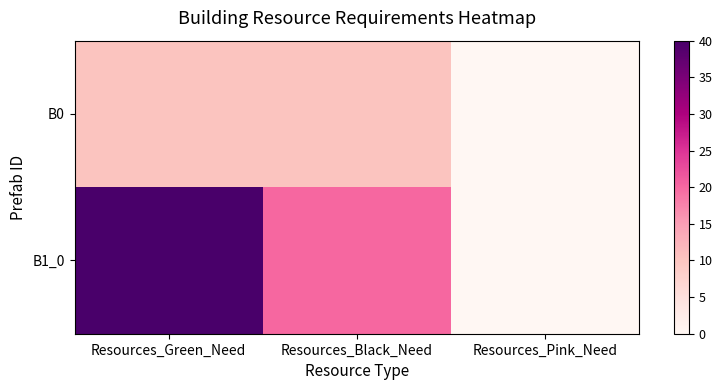

Count the number of categories in the chart.

3